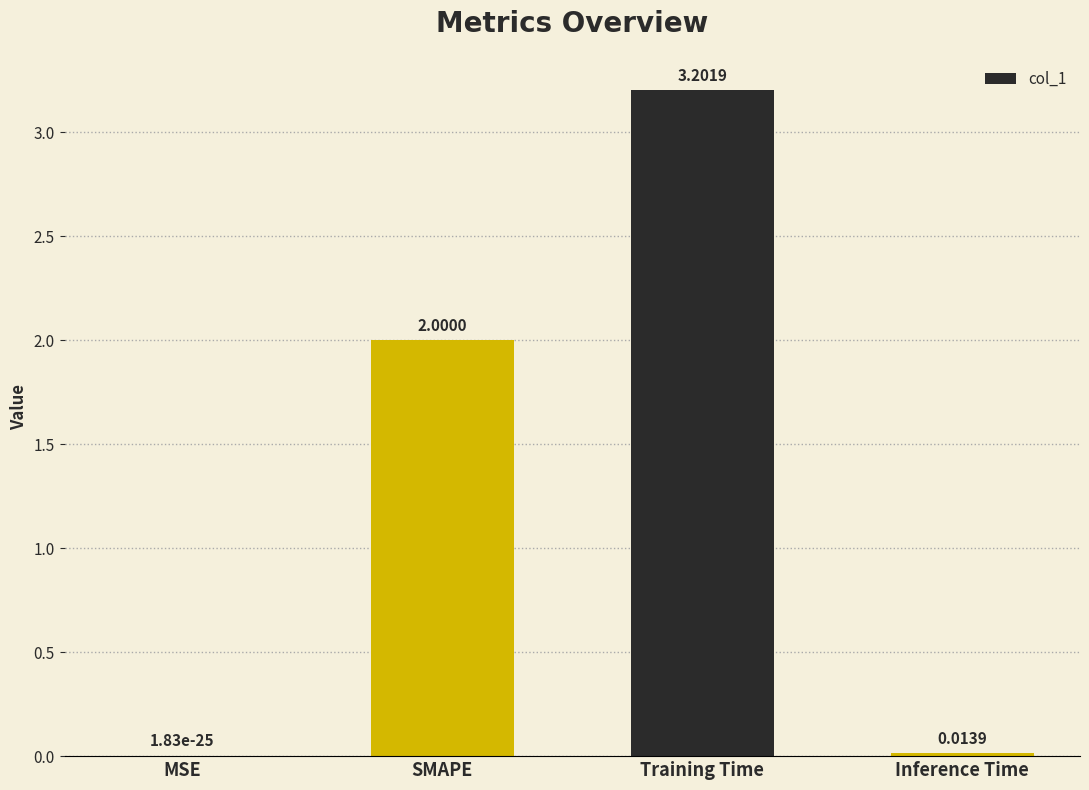

Is it true that the value at MSE is 0.0?

True